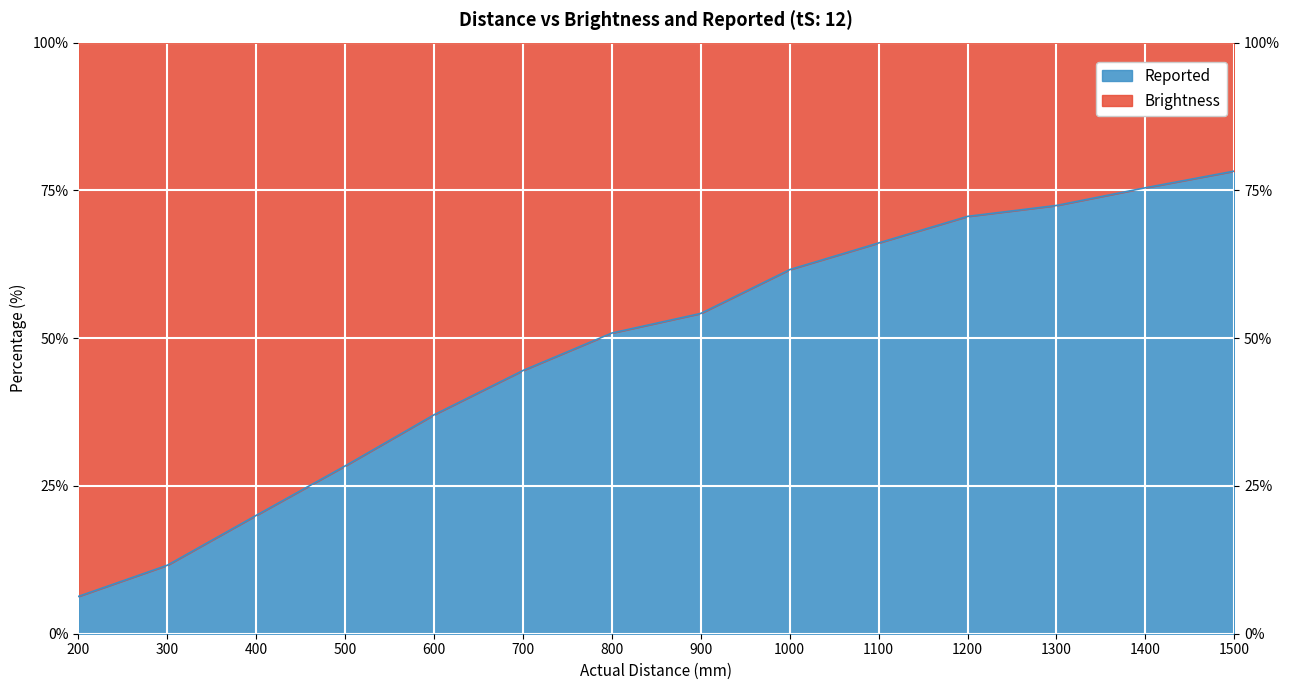

Rank the categories by value from lowest to highest.

200, 300, 400, 500, 600, 700, 800, 900, 1000, 1100, 1200, 1300, 1400, 1500